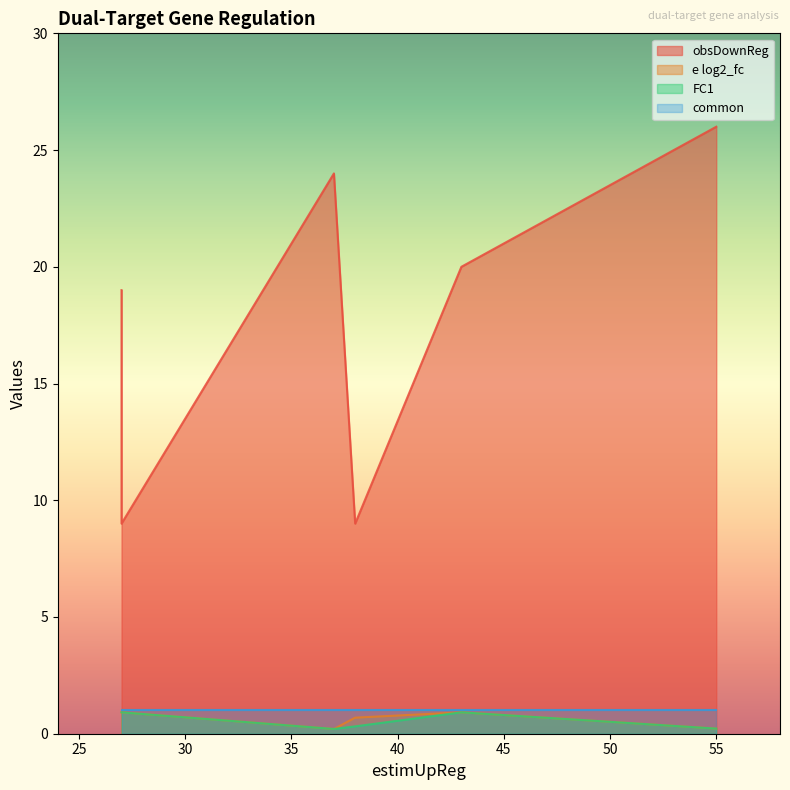

Where is e log2_fc nearest to the value 0?

37